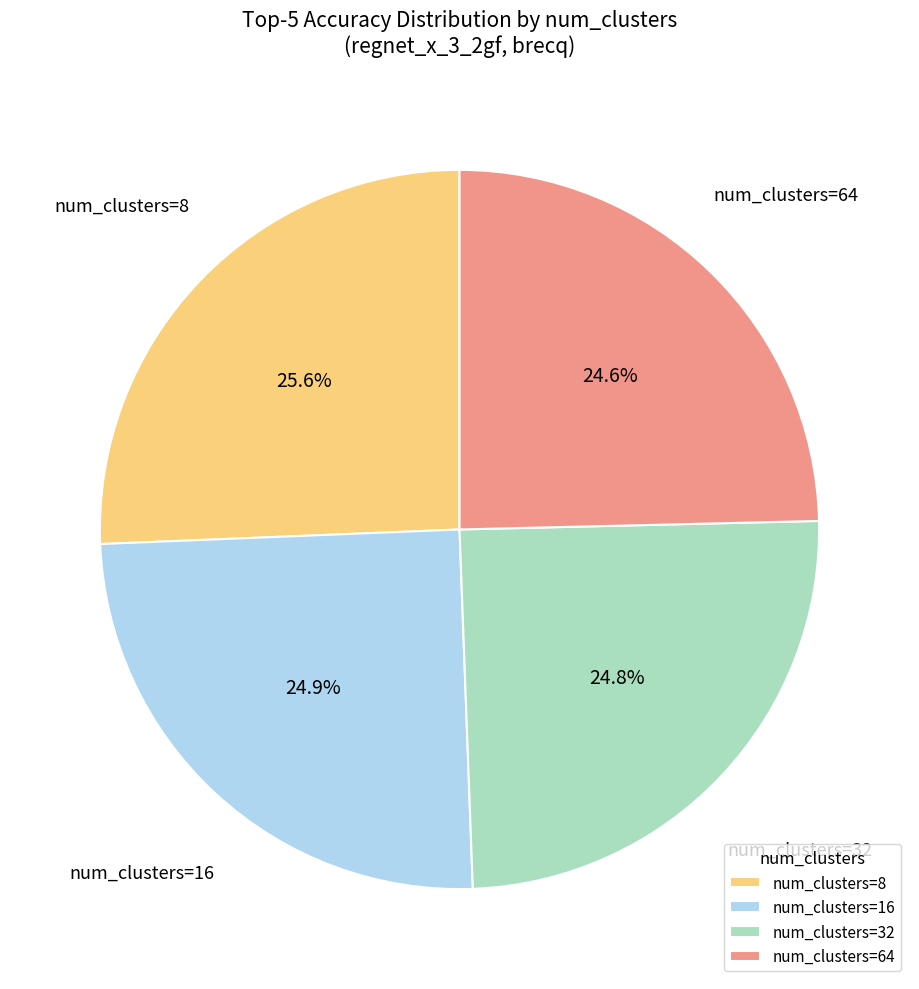

What portion of the pie excludes num_clusters=64?

75.4%